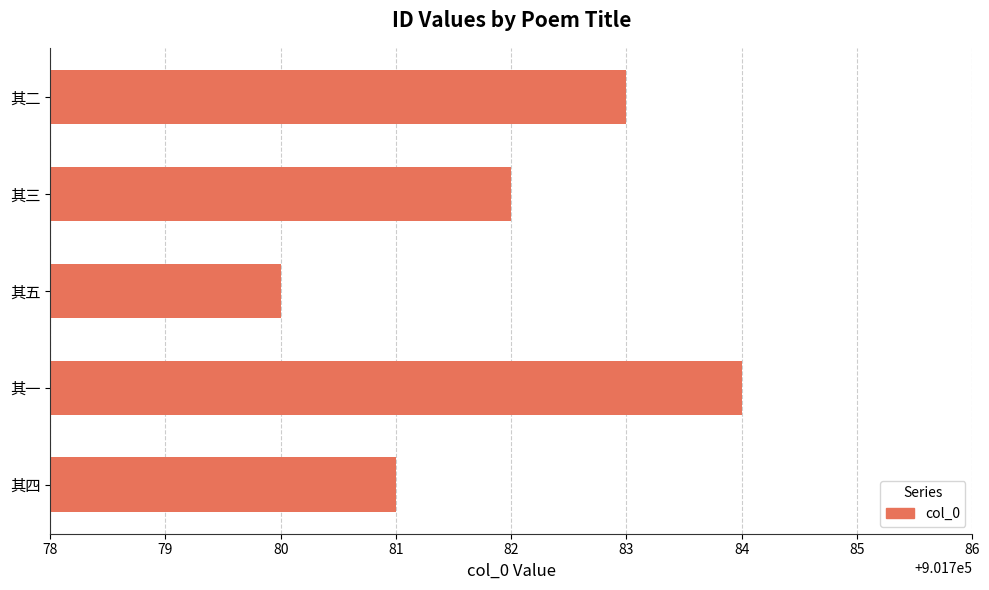

What is the change in value from 其五 to 其三?

+2